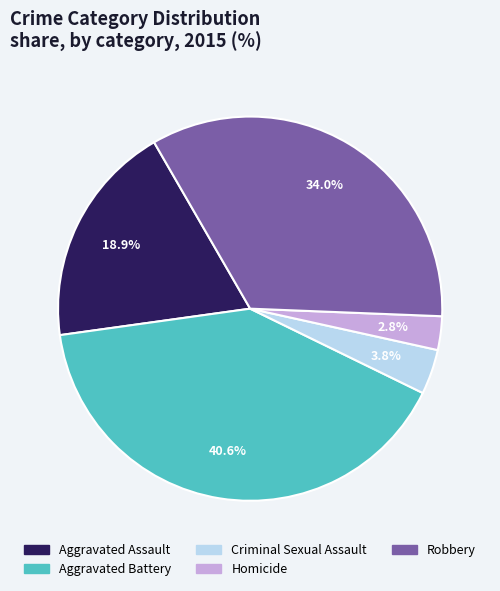

What percentage is the Homicide slice, to the nearest percent?

3%